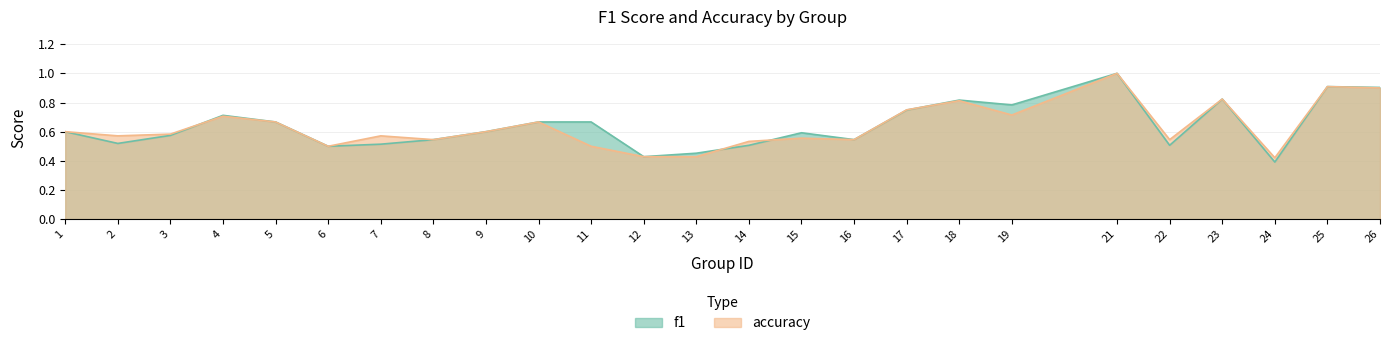

Where do accuracy and f1 first cross each other?

3 and 4